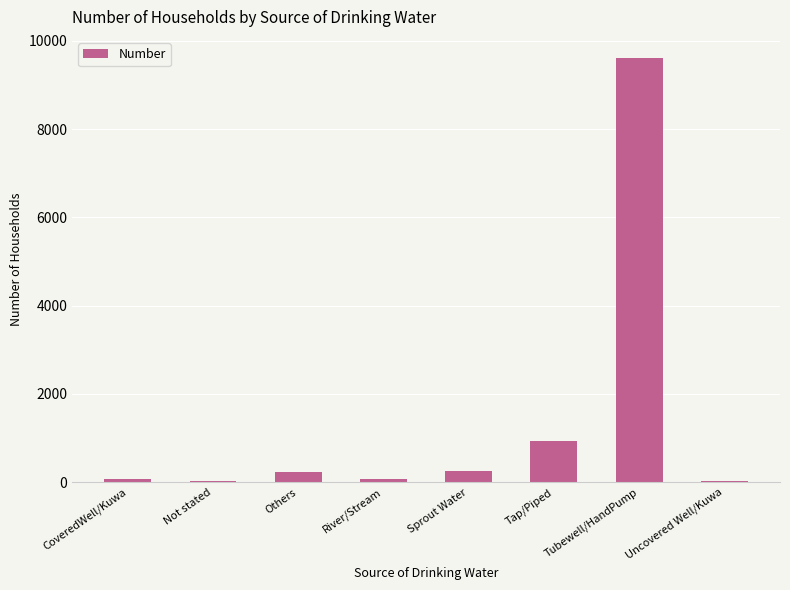

Where is the data nearest to the value 4818?

Tap/Piped